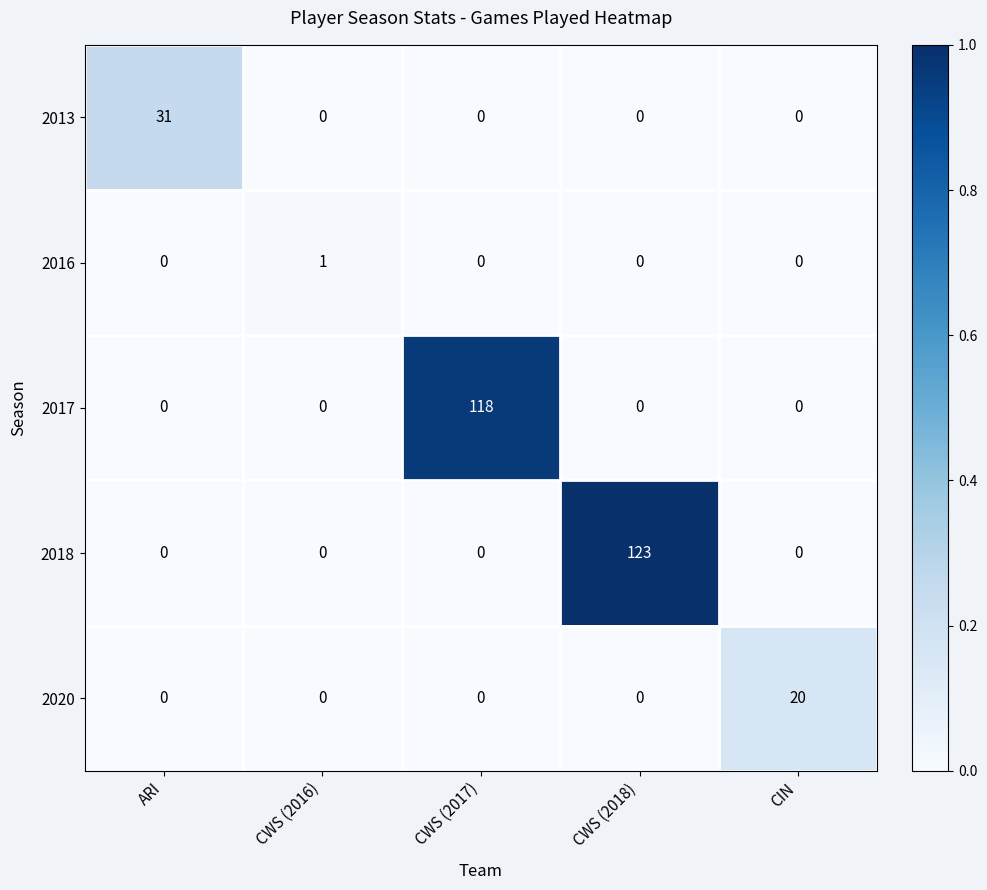

At how many categories does at least one series exceed 0?

5